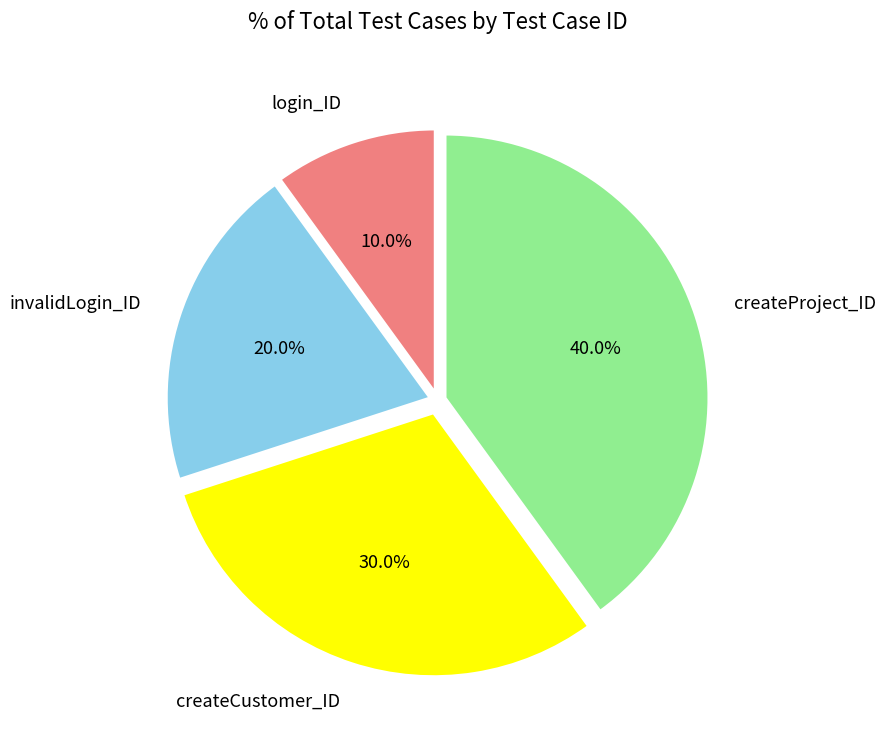

To the nearest percent, what is the average slice percentage?

25%